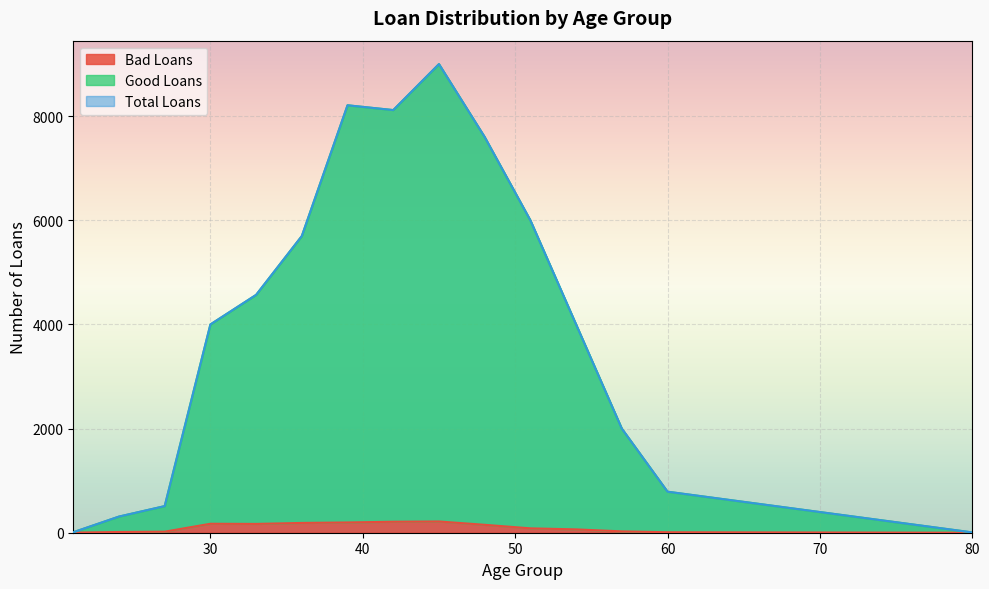

At which category is the sum across all series the highest?

45